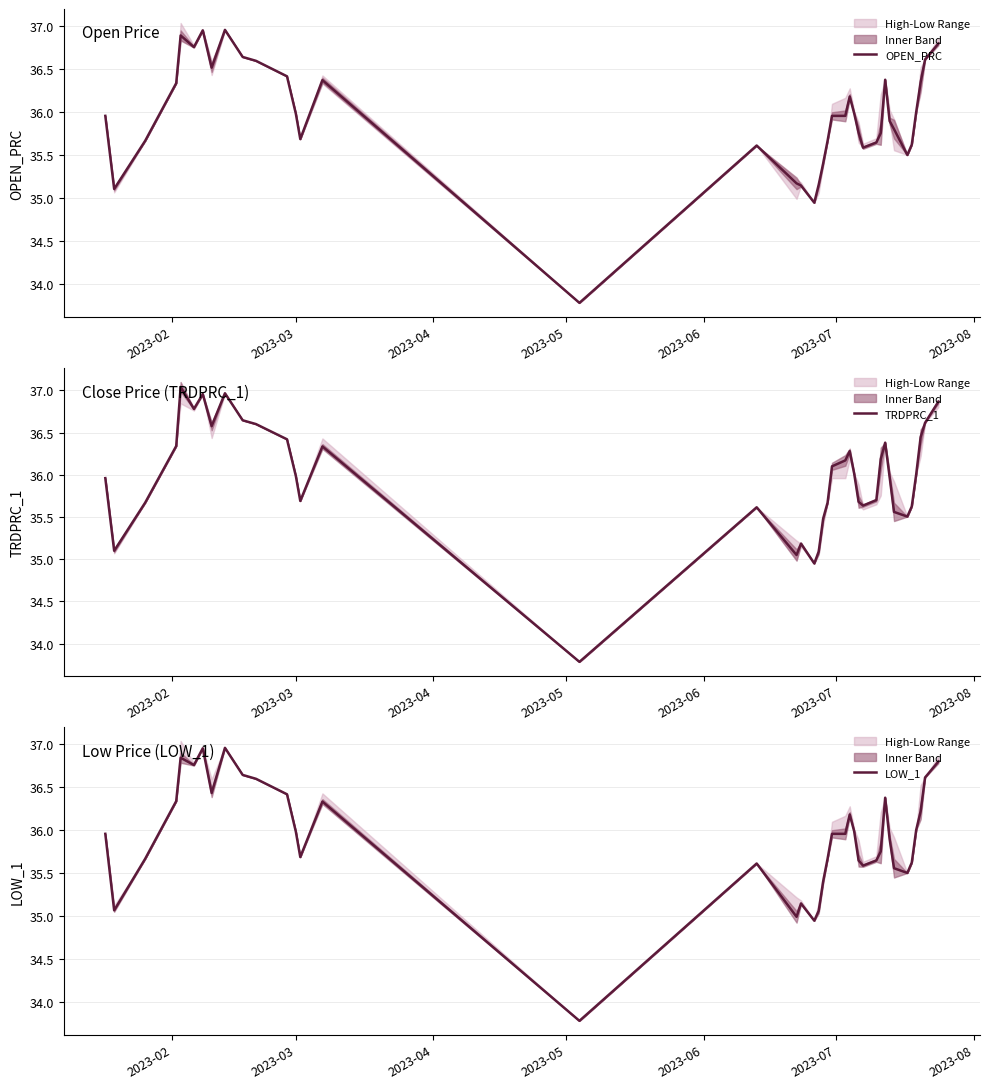

Reading left to right, transcribe all the data shown in this chart.

OPEN_PRC: 36.0	35.1	35.7	36.3	36.9	36.8	37.0	36.5	37.0	36.6	36.6	36.4	36.0	35.7	36.4	33.8	35.6	35.2	35.1	35.0	35.2	35.4	35.7	36.0	36.0	36.2	36.0	35.8	35.6	35.6	35.8	36.4	35.9	35.8	35.5	35.6	36.0	36.4	36.6	36.8
TRDPRC_1: 36.0	35.1	35.7	36.3	37.0	36.8	37.0	36.6	37.0	36.6	36.6	36.4	36.0	35.7	36.3	33.8	35.6	35.0	35.2	35.0	35.1	35.5	35.7	36.1	36.2	36.3	36.0	35.7	35.6	35.7	36.2	36.4	36.0	35.6	35.5	35.6	36.0	36.4	36.6	36.9
LOW_1: 36.0	35.1	35.7	36.3	36.8	36.8	37.0	36.4	37.0	36.6	36.6	36.4	36.0	35.7	36.3	33.8	35.6	35.0	35.1	35.0	35.1	35.4	35.7	36.0	36.0	36.2	36.0	35.6	35.6	35.6	35.8	36.4	35.9	35.6	35.5	35.6	36.0	36.2	36.6	36.8